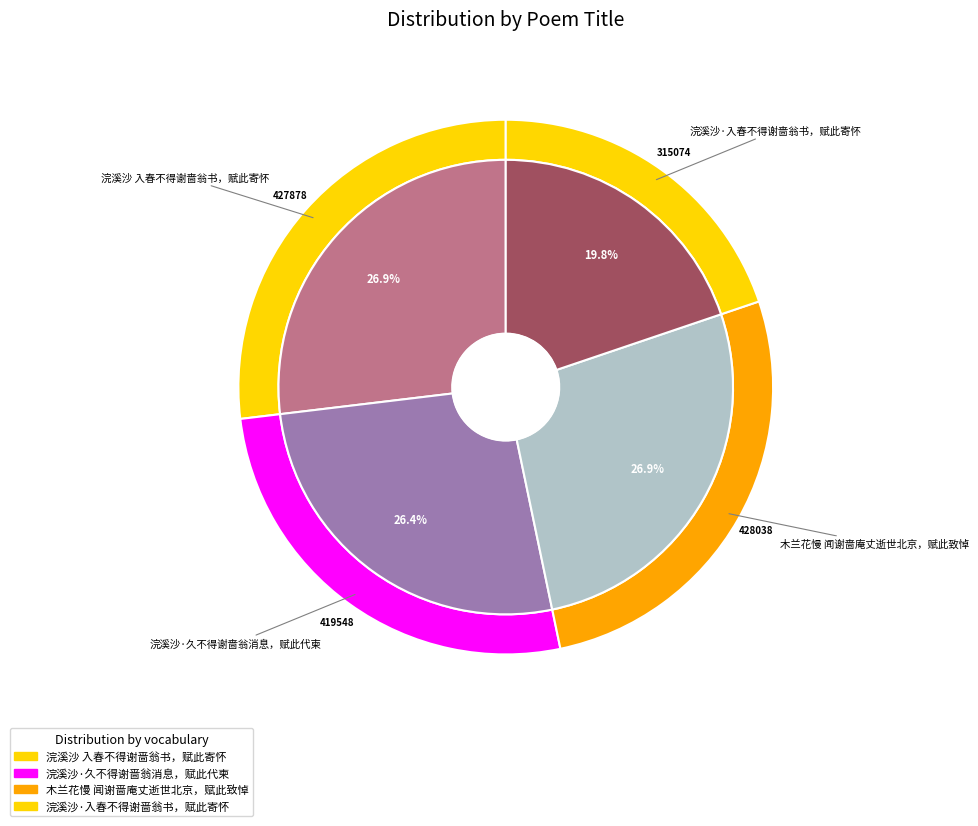

What percentage do 木兰花慢 闻谢啬庵丈逝世北京，赋此致悼 and 浣溪沙 入春不得谢啬翁书，赋此寄怀 together represent?

53.8%